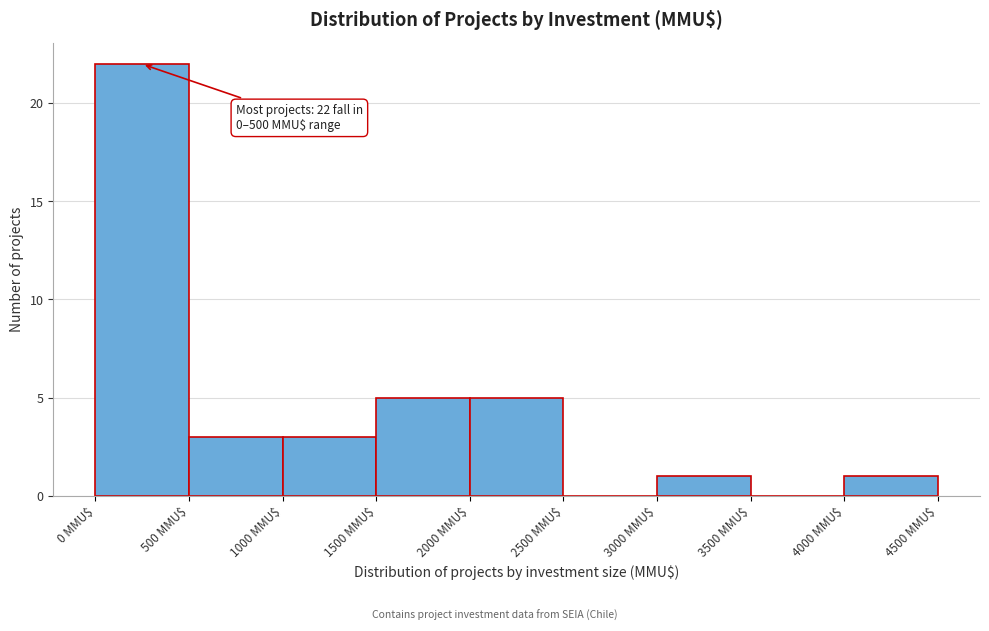

Over which range of the x-axis is the bar tallest?

0 to 500